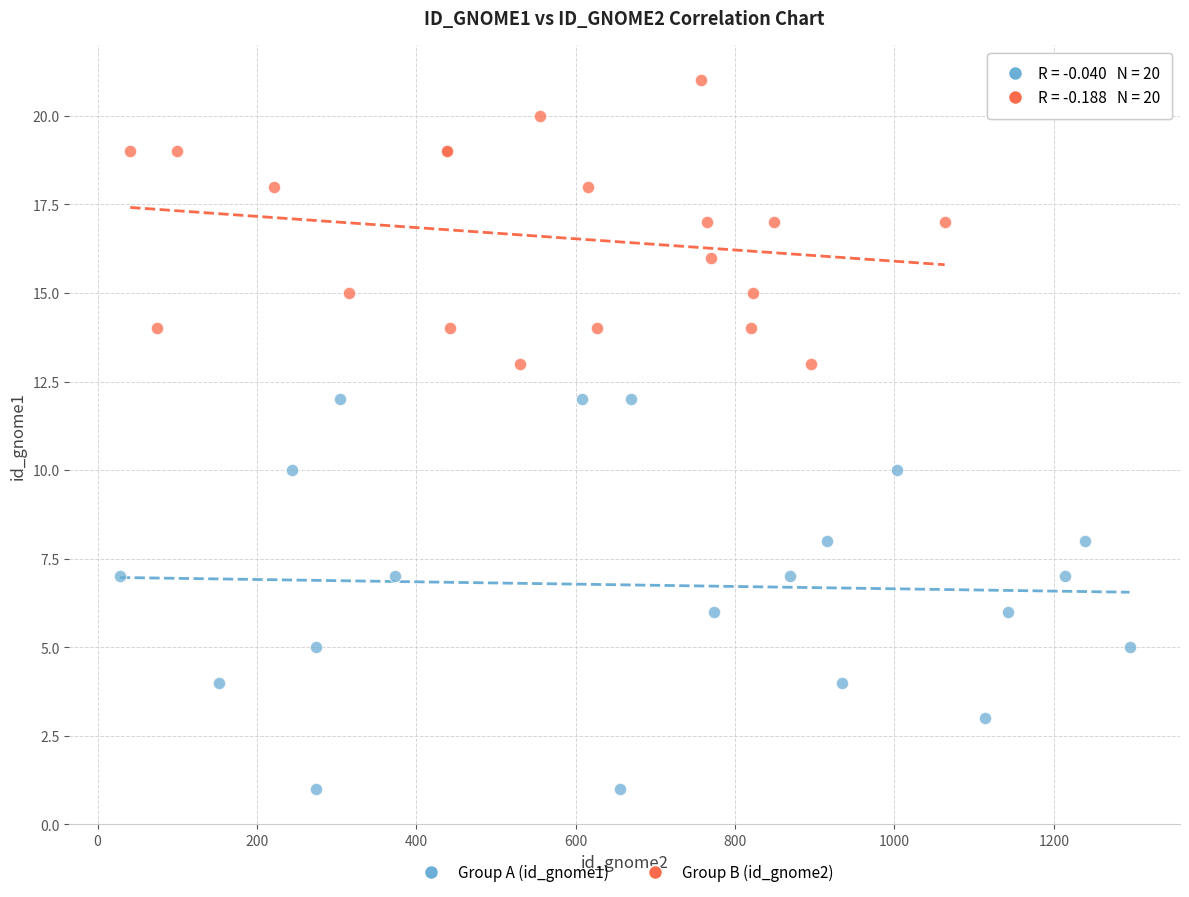

Which series has the largest Y range (max minus min)?

Group A (id_gnome1)